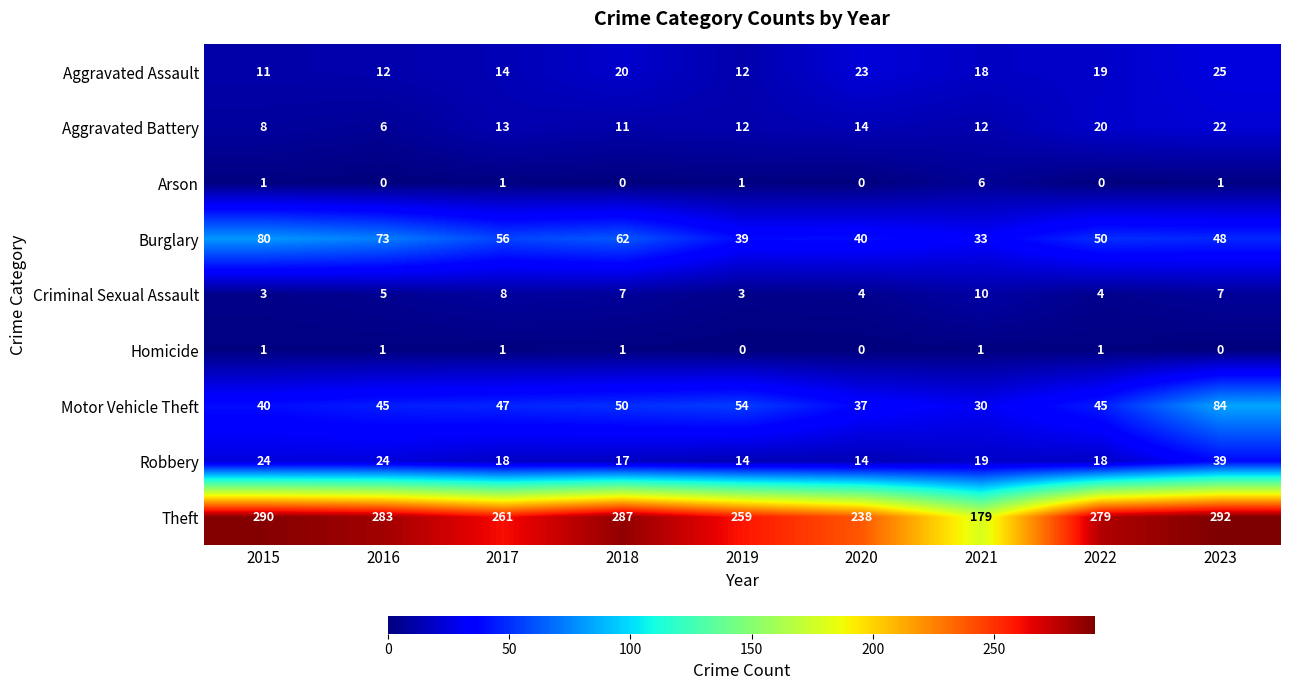

How many categories are shown in the chart?

9